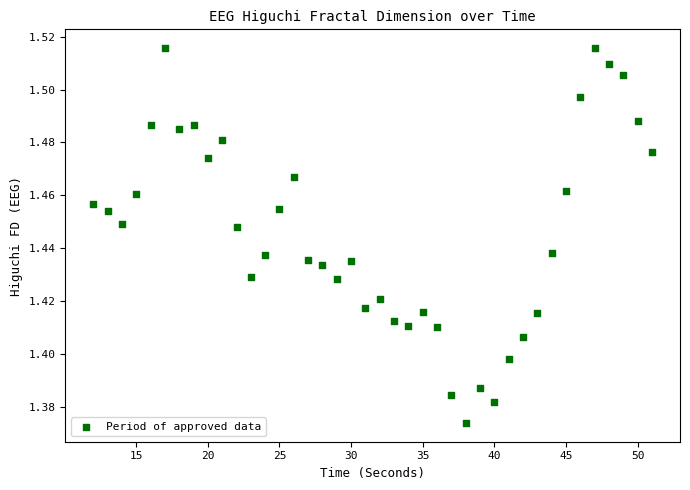

What is the range of X values (max minus min)?

39.0